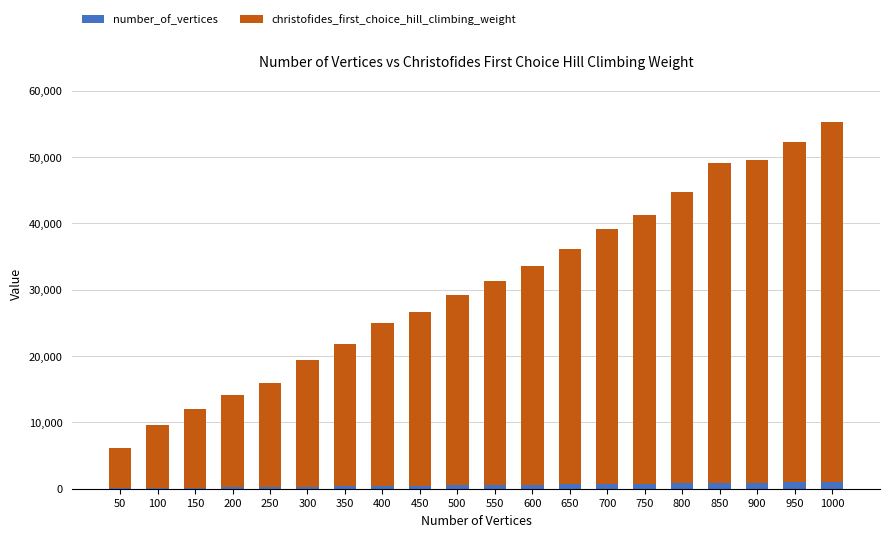

At which category is the sum across all series the highest?

1000